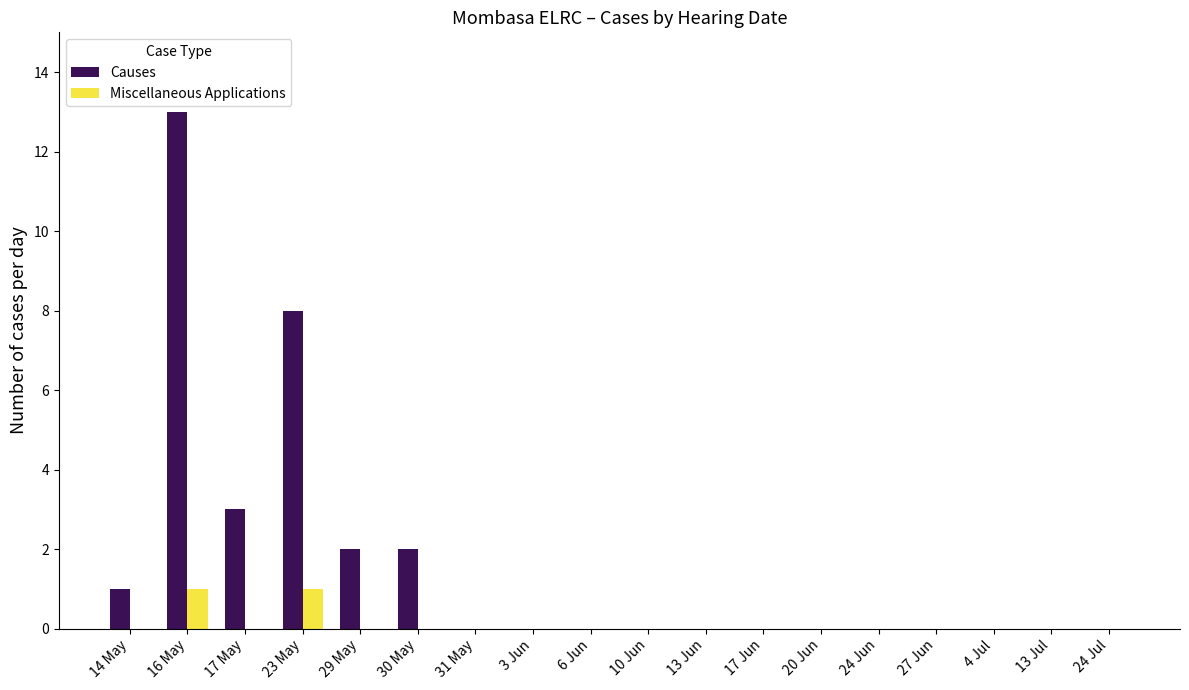

How many groups of bars are there?

18